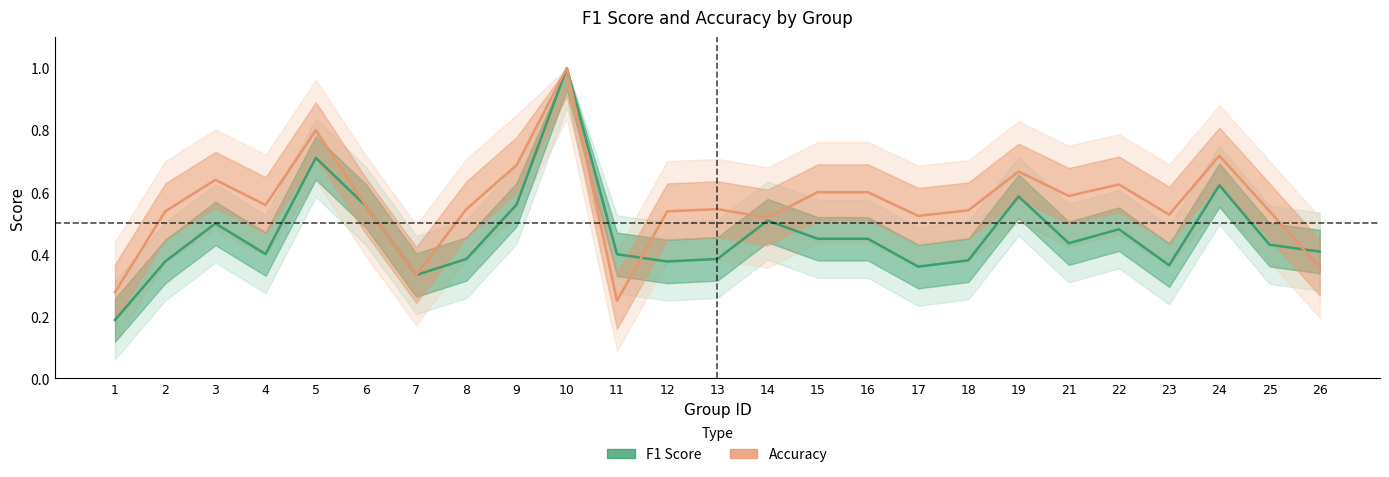

List the series in order of their overall mean, highest first.

accuracy, f1